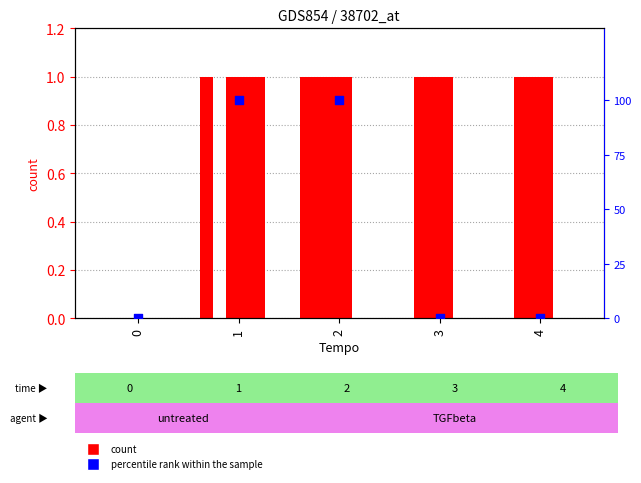

At which category is the sum across all series the highest?

1